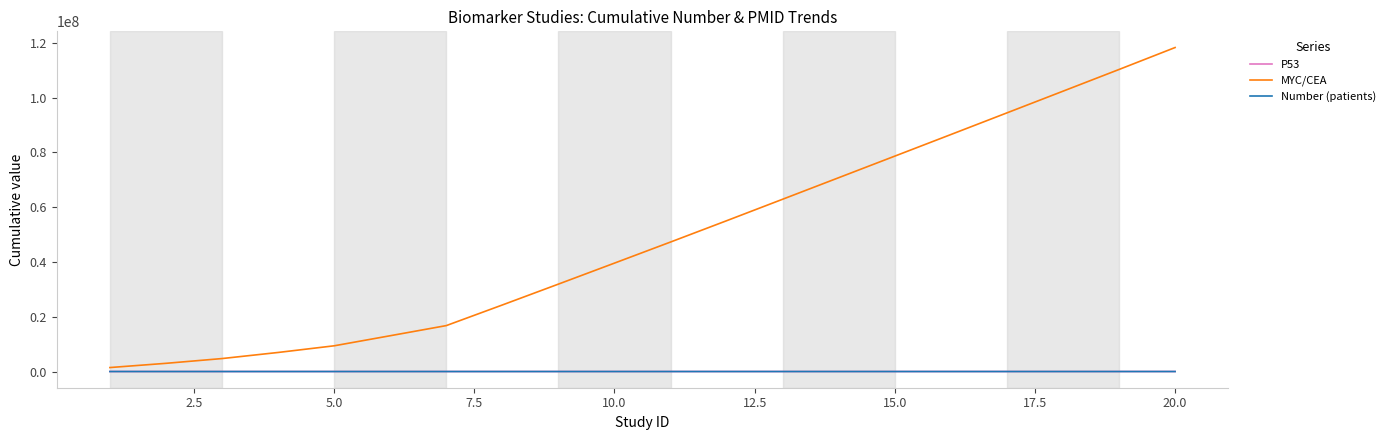

Which series has the largest total across all categories?

MYC/CEA